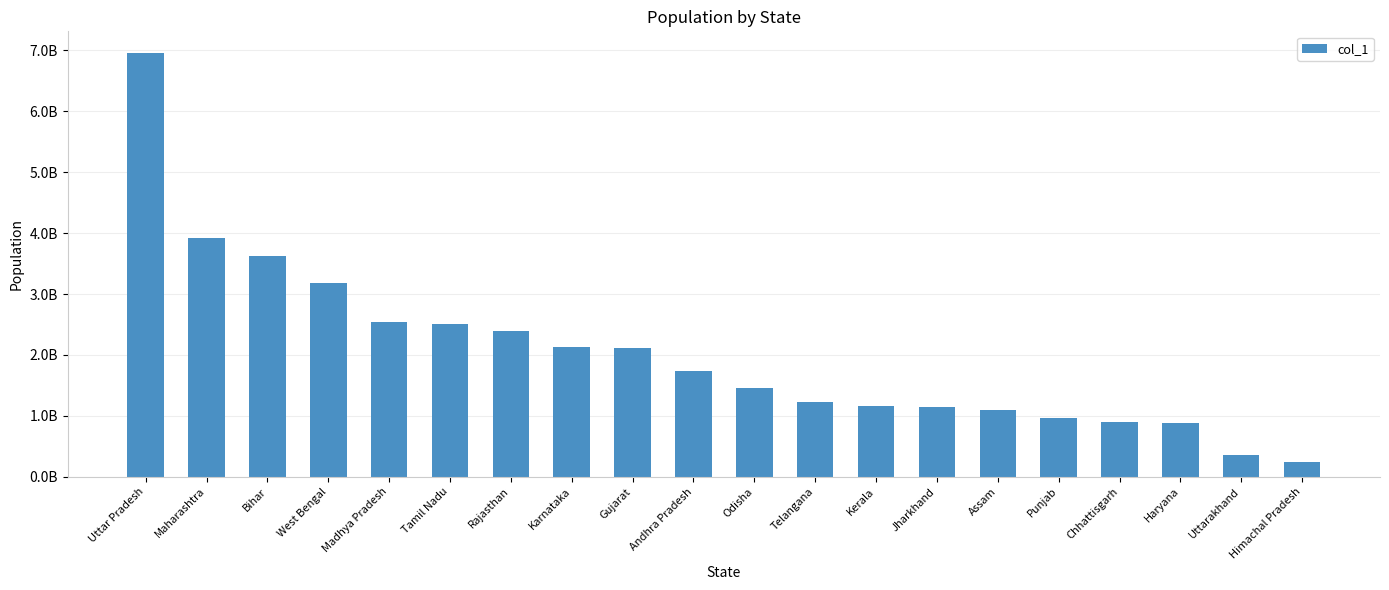

Reading left to right, what are all the values shown in this chart?

Uttar Pradesh=6966320000	Maharashtra=3917853920	Bihar=3629355879	West Bengal=3182279044	Madhya Pradesh=2532083802	Tamil Nadu=2515356637	Rajasthan=2389894164	Karnataka=2130045558	Gujarat=2107188340	Andhra Pradesh=1728471637	Odisha=1463402310	Telangana=1220379047	Kerala=1164679367	Jharkhand=1150108629	Assam=1087960969	Punjab=967252420	Chhattisgarh=890615779	Haryana=883861306	Uttarakhand=351651641	Himachal Pradesh=239329633